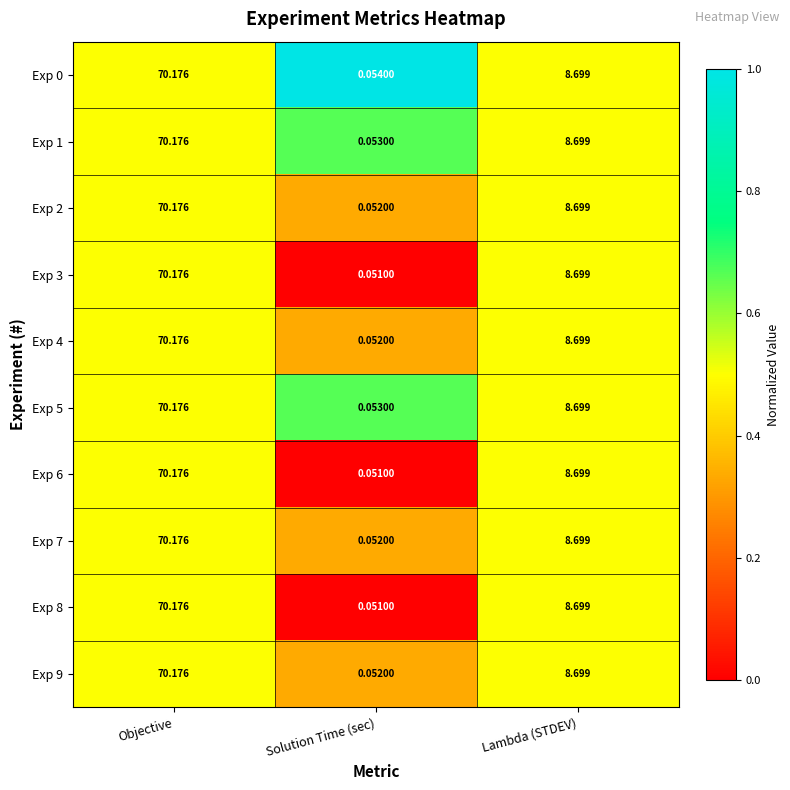

List the labels in order of Exp 8 value, smallest first.

Solution Time (sec), Lambda (STDEV), Objective